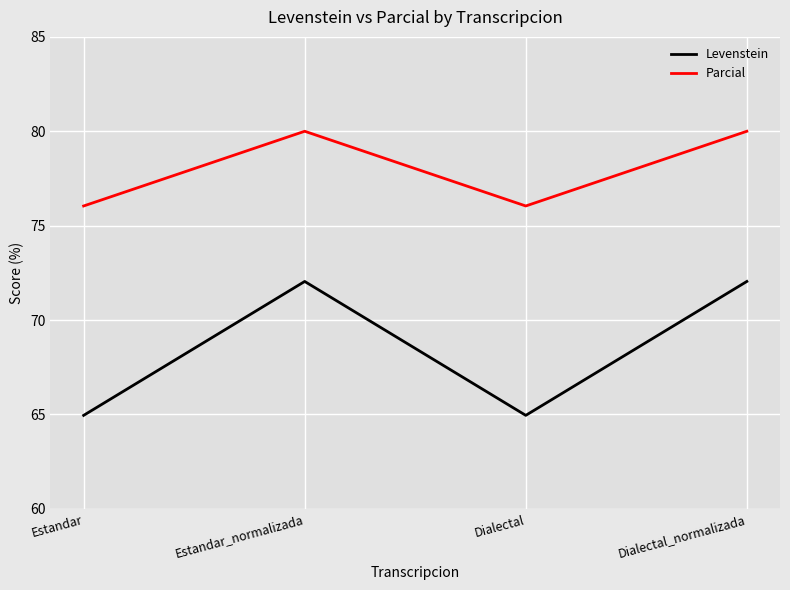

What are all the series names shown in the legend?

Levenstein, Parcial